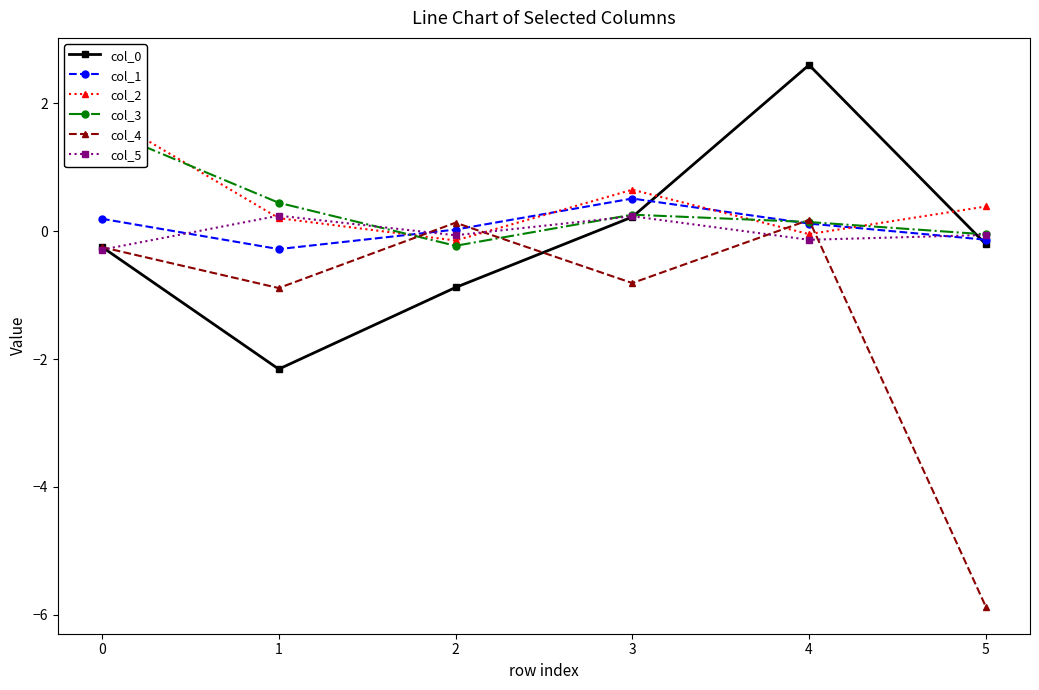

Is the value of col_4 at 0 greater than the value of col_5 at 3?

No